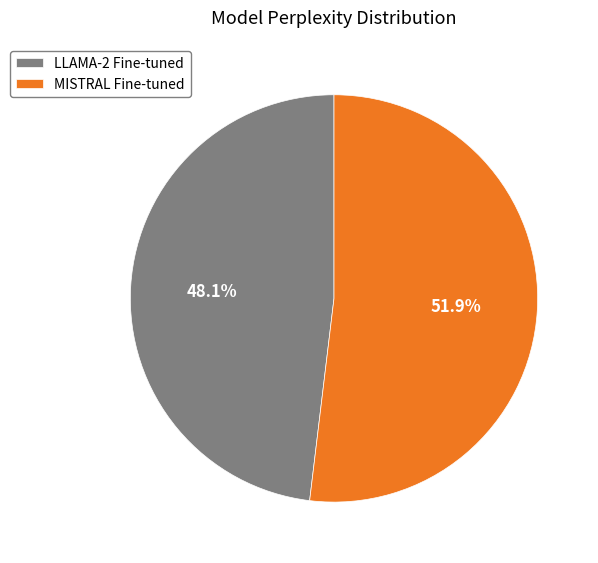

Which has a higher value, MISTRAL Fine-tuned or LLAMA-2 Fine-tuned?

MISTRAL Fine-tuned